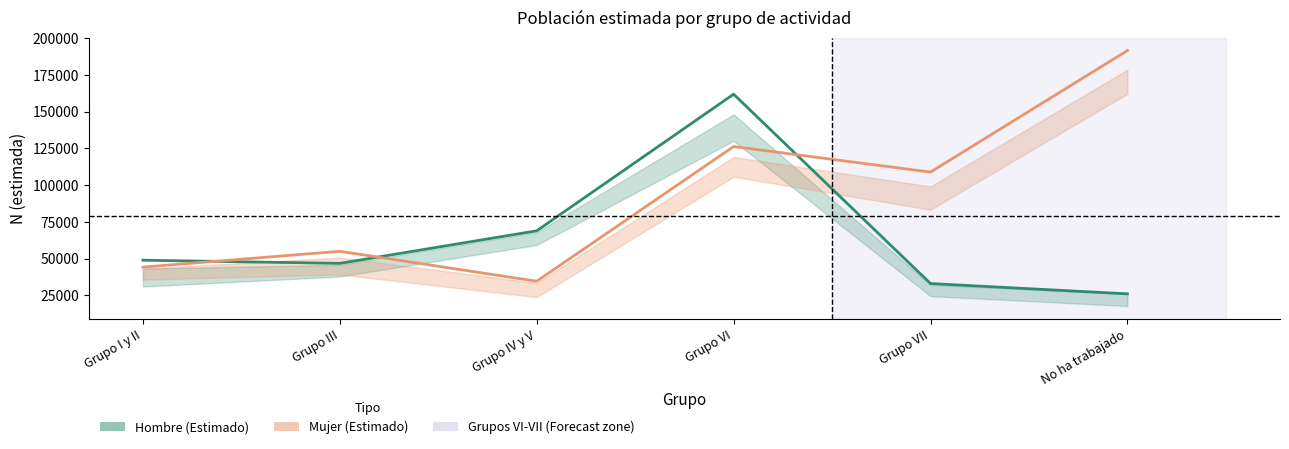

How many categories are shown in the chart?

6